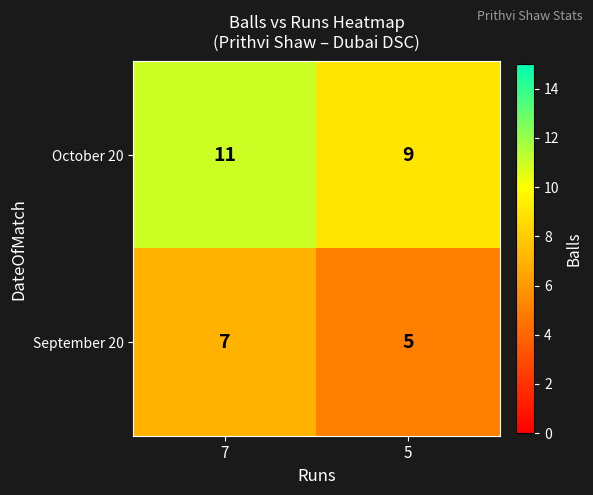

What is the total value across all series at 5?

14